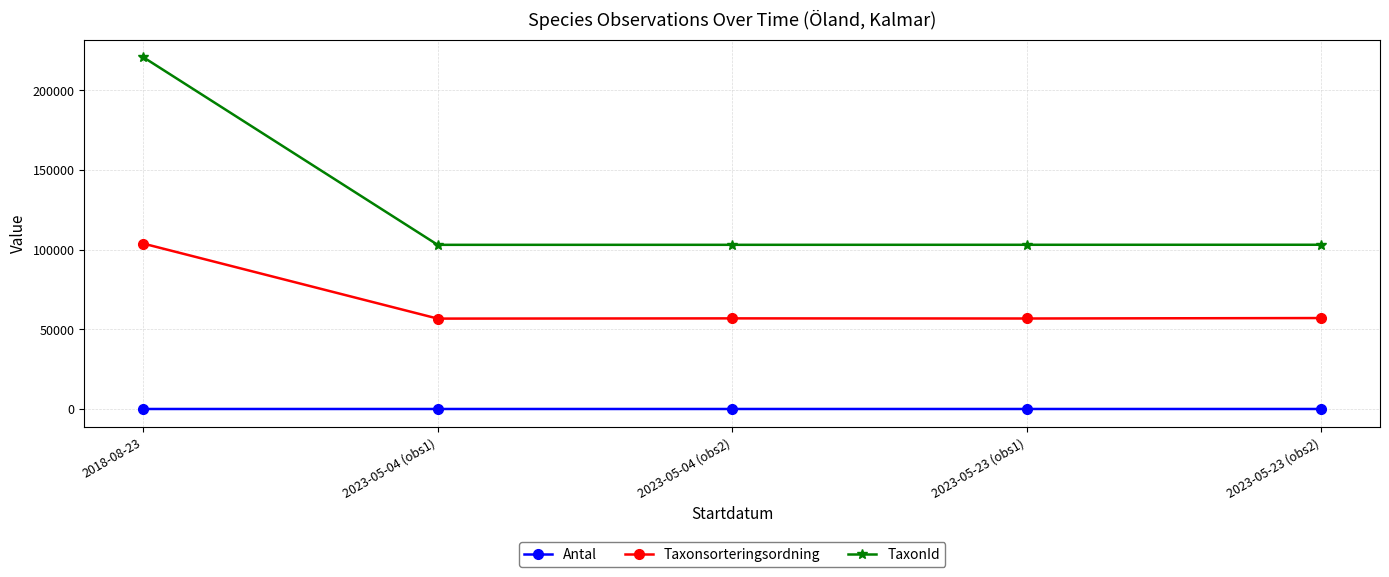

At which category is the sum across all series the highest?

2018-08-23